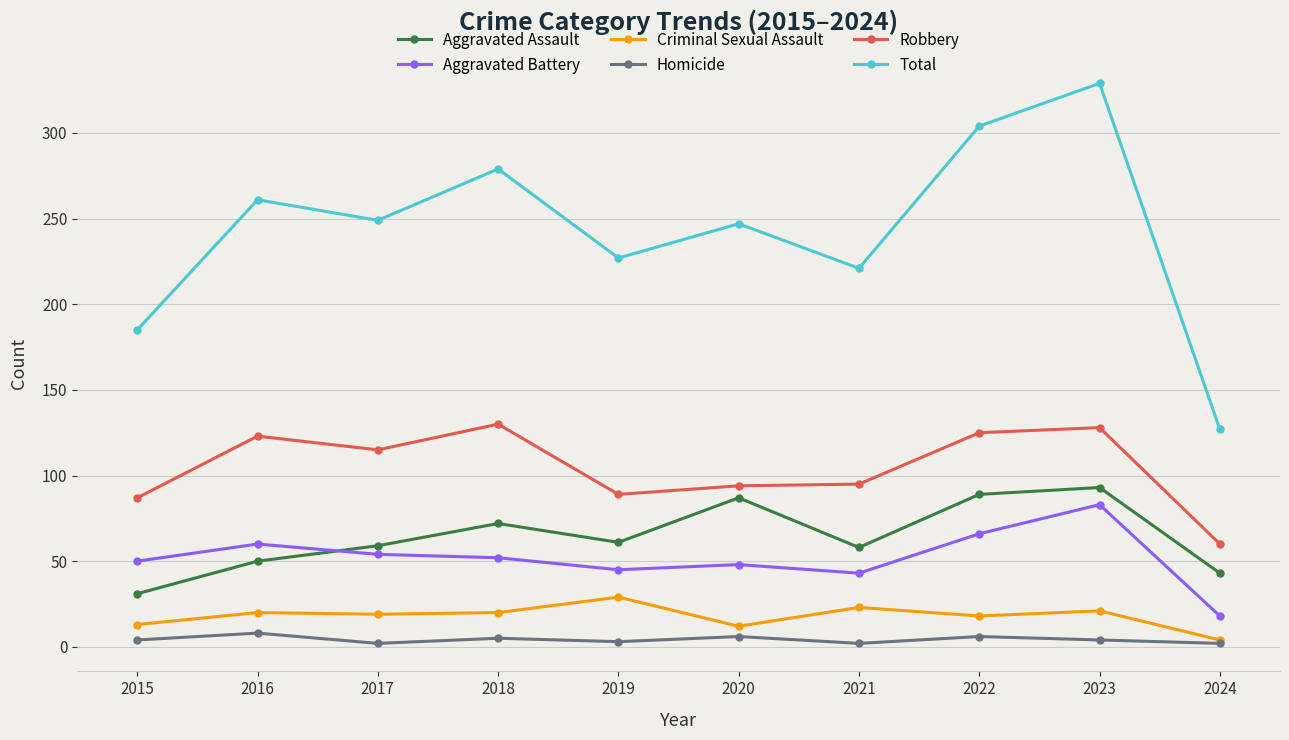

What are all the series names shown in the legend?

Aggravated Assault, Aggravated Battery, Criminal Sexual Assault, Homicide, Robbery, Total